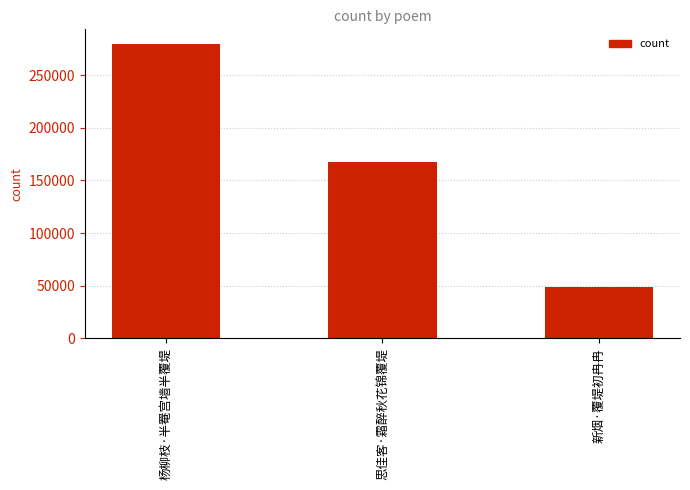

How many data points does each series have?

3